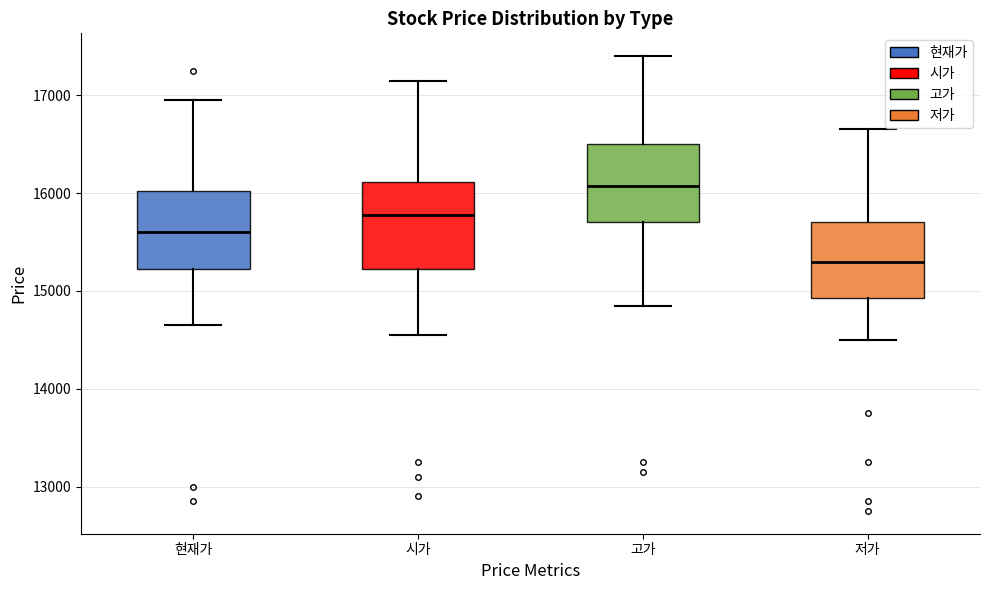

Where is the upper edge of the box for 저가 on the y-axis? The values are not printed on the chart, so give them approximately, as read against the axis.

15700